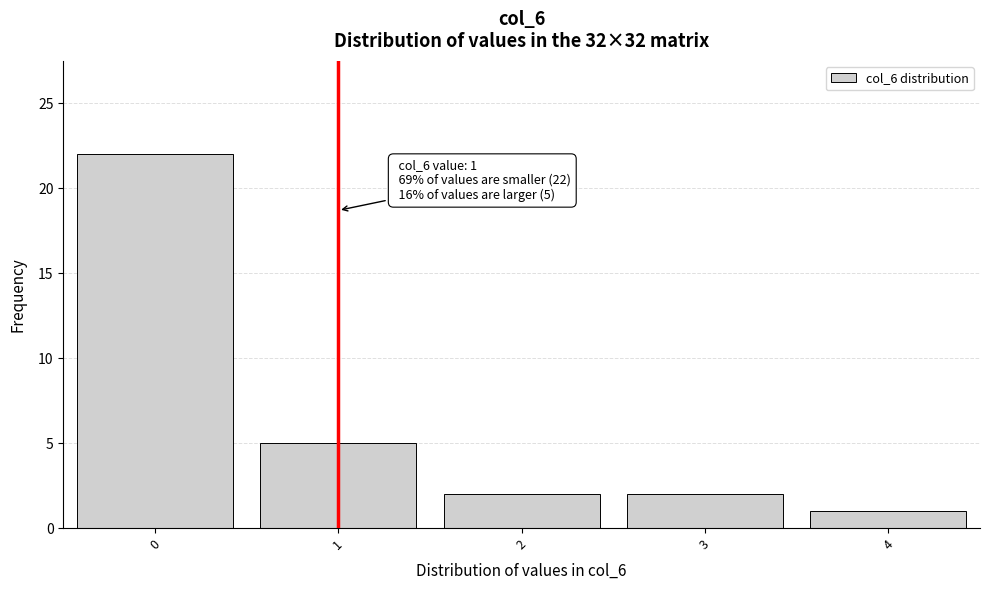

Over which range of the x-axis is the bar tallest?

-0.5 to 0.5